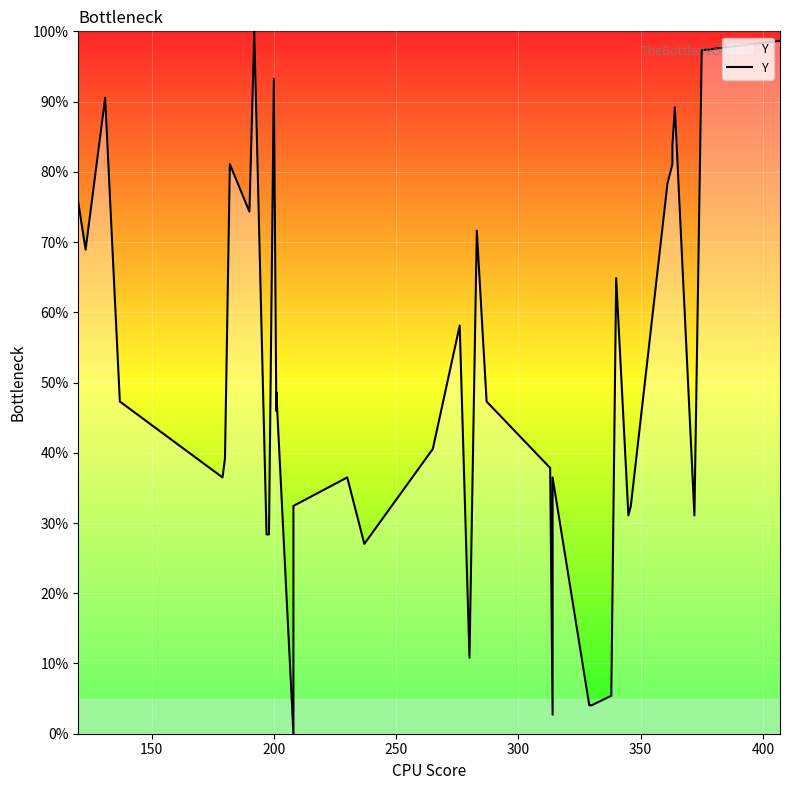

What is the value of the 10th point from the left?

28.4